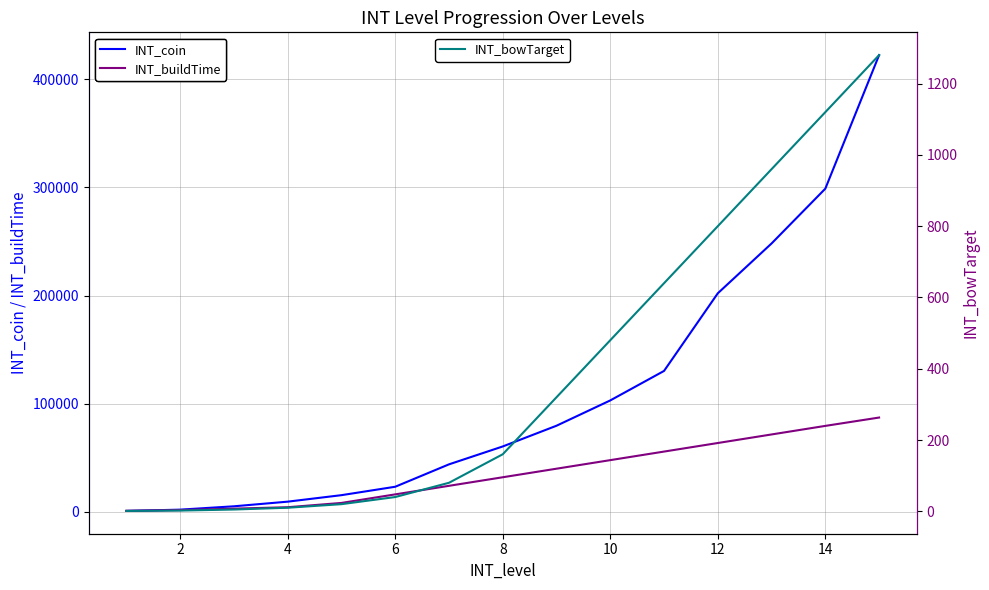

Count the number of categories in the chart.

15